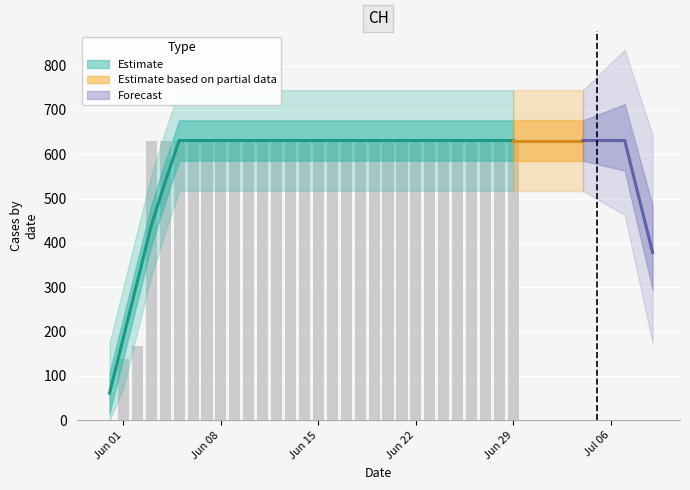

Does the chart contain stacked bars?

No